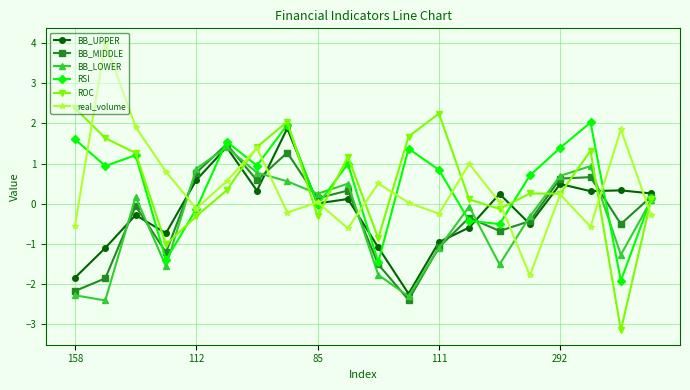

What is the value of the BB_UPPER point at the 8th from the left?

1.9